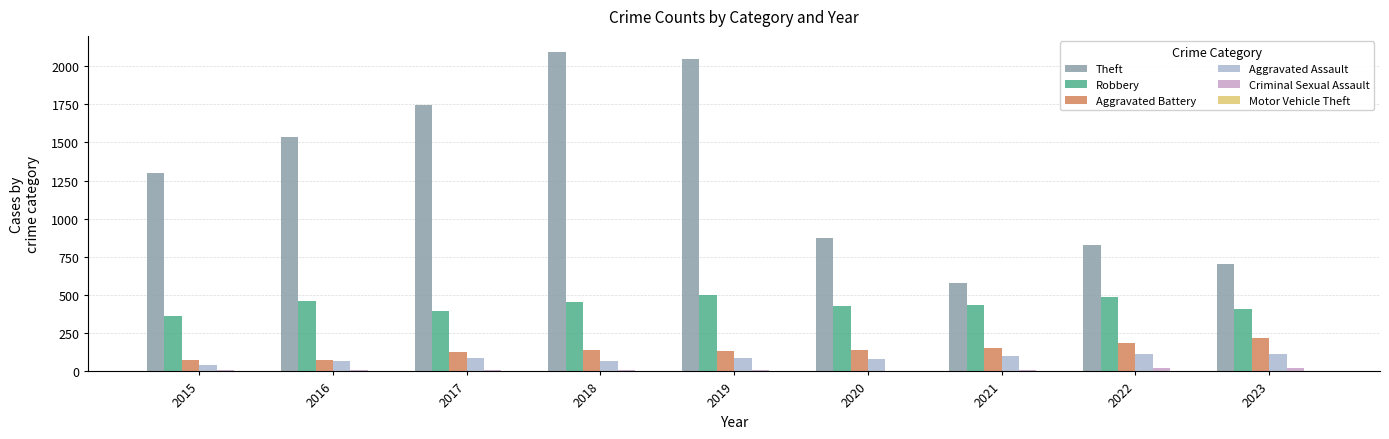

The Theft series shows 409 at 2015. True or false?

False